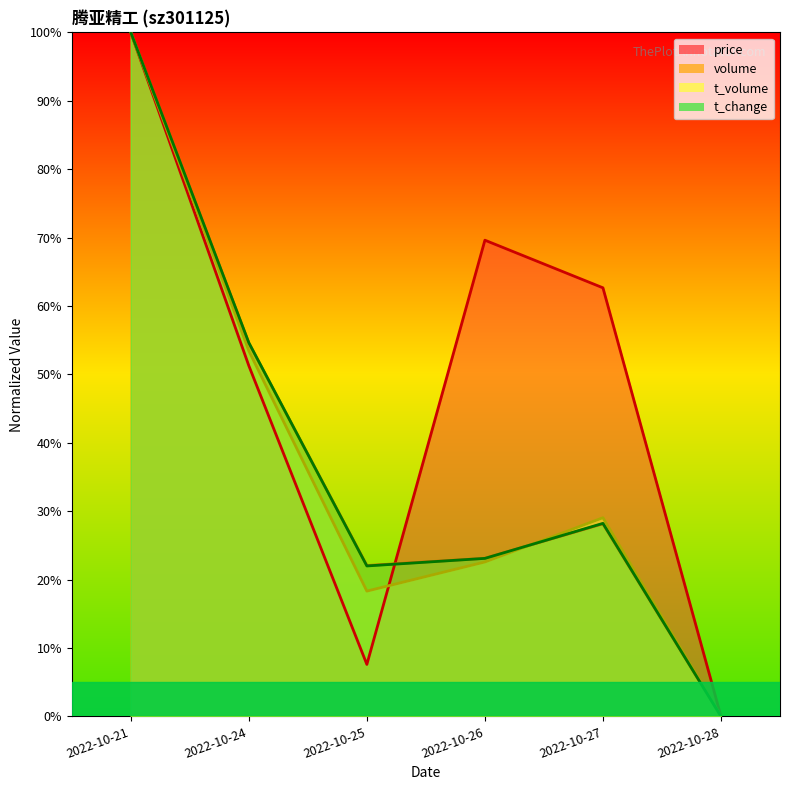

Which series has the widest spread of values?

price line